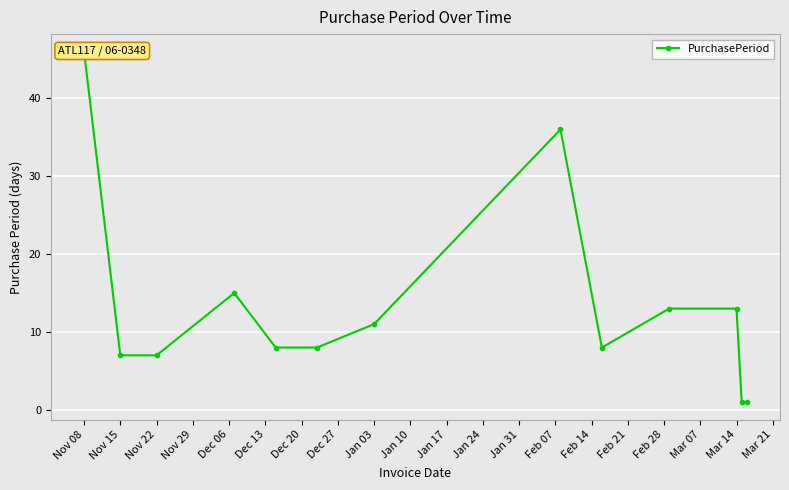

Does the chart display data point markers on the line(s)?

Yes